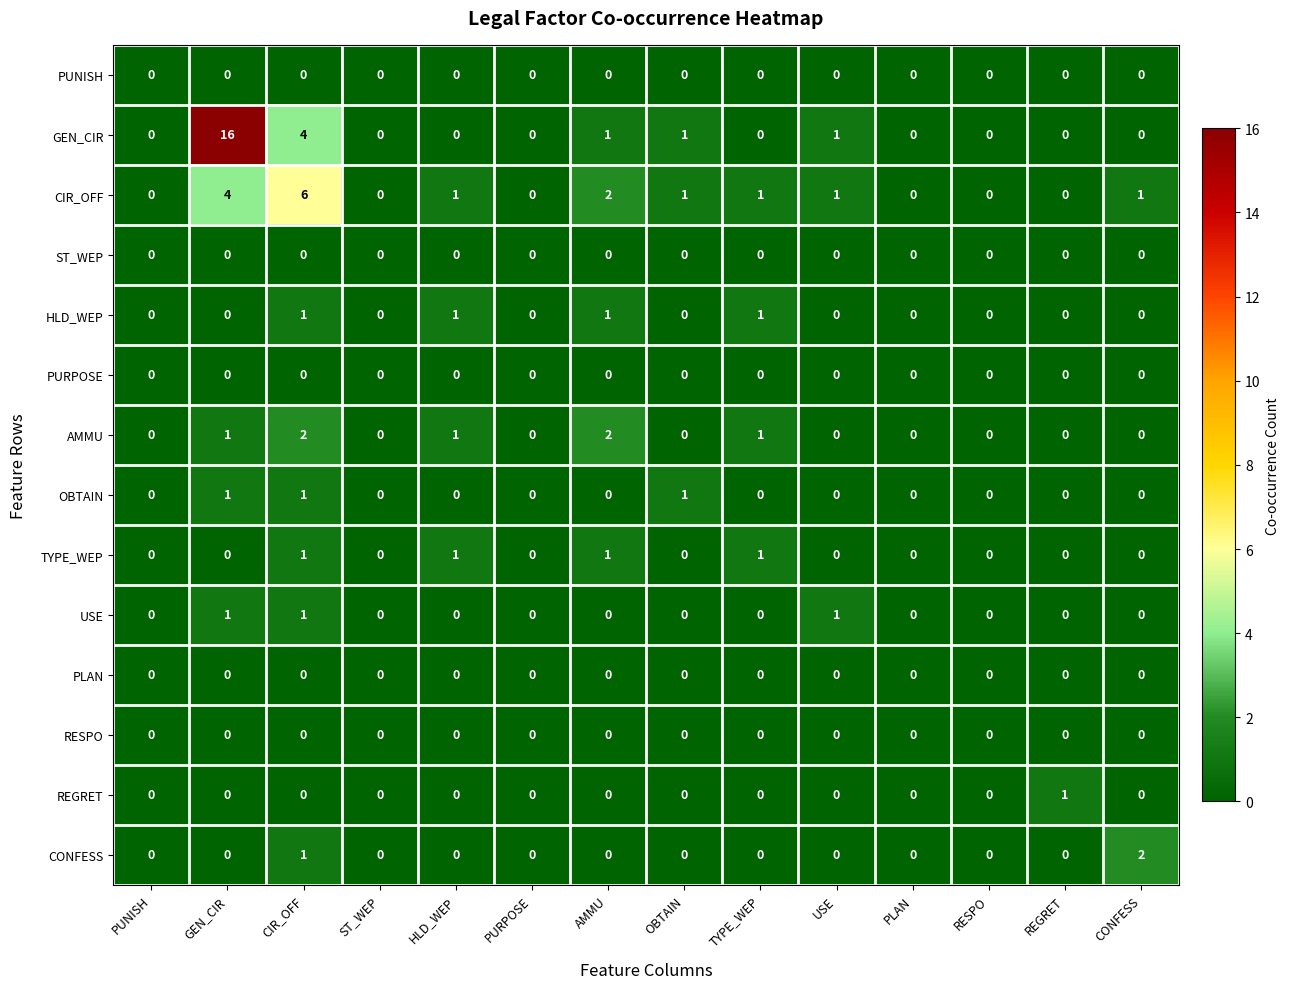

The CIR_OFF series shows 0 at RESPO. True or false?

True